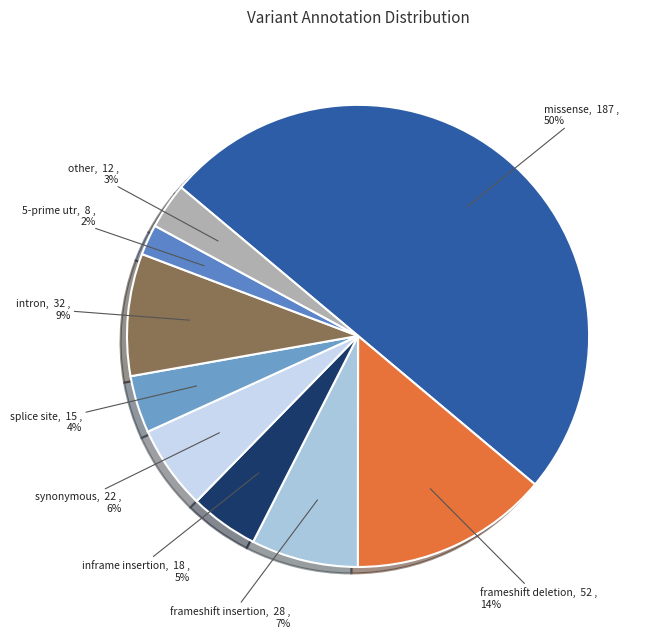

Is it true that frameshift insertion is 7% of the pie?

True